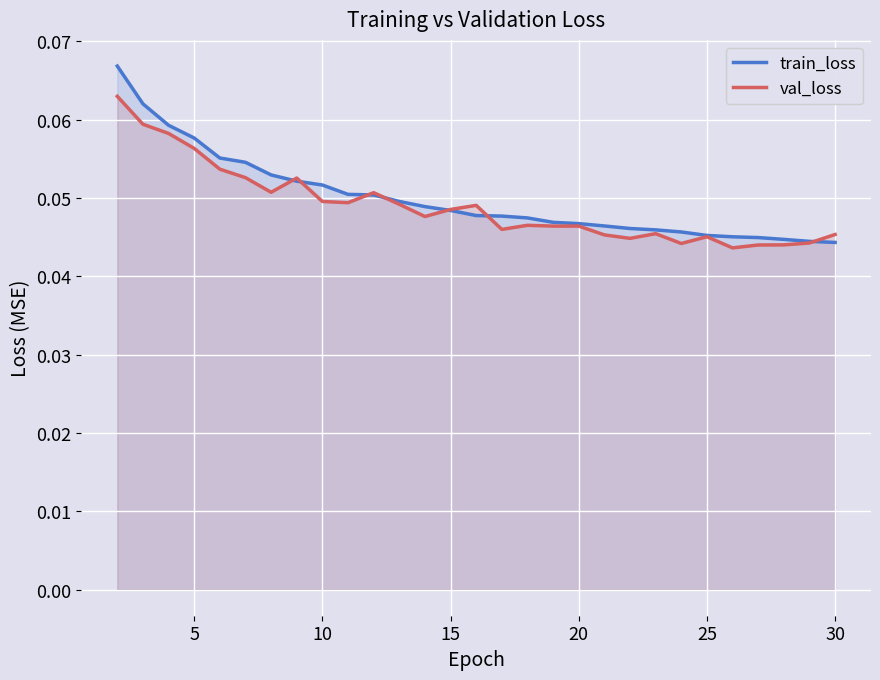

What is the maximum value for train_loss?

0.1